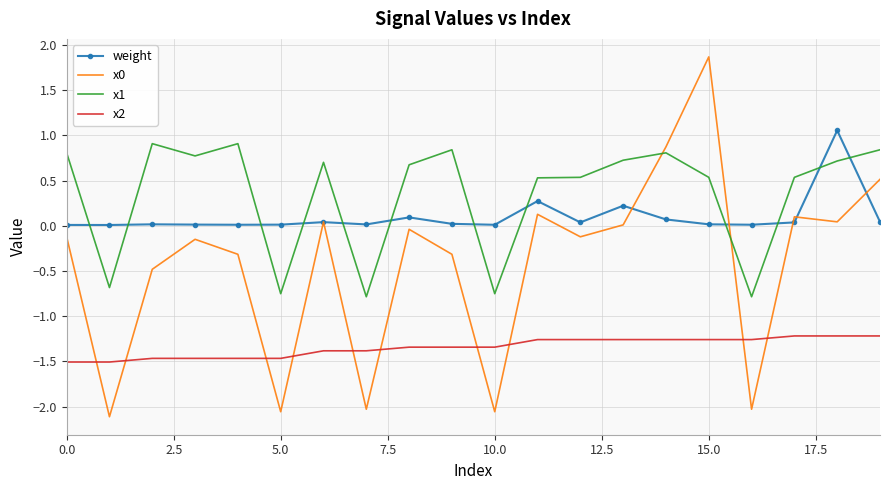

True or false: x1 has more than 1 points higher than both neighbors.

True